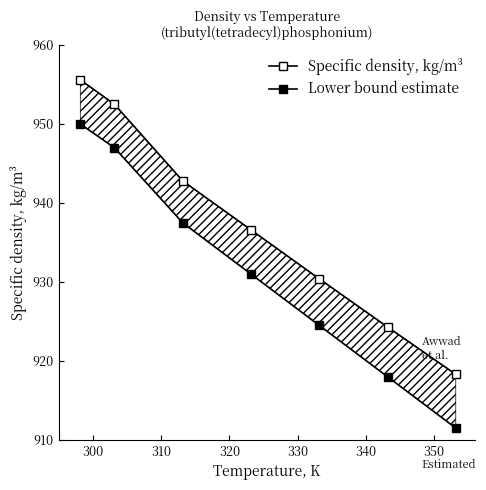

What is the sum of the Specific density, kg/m³ values at 310 and 350?

1861.1